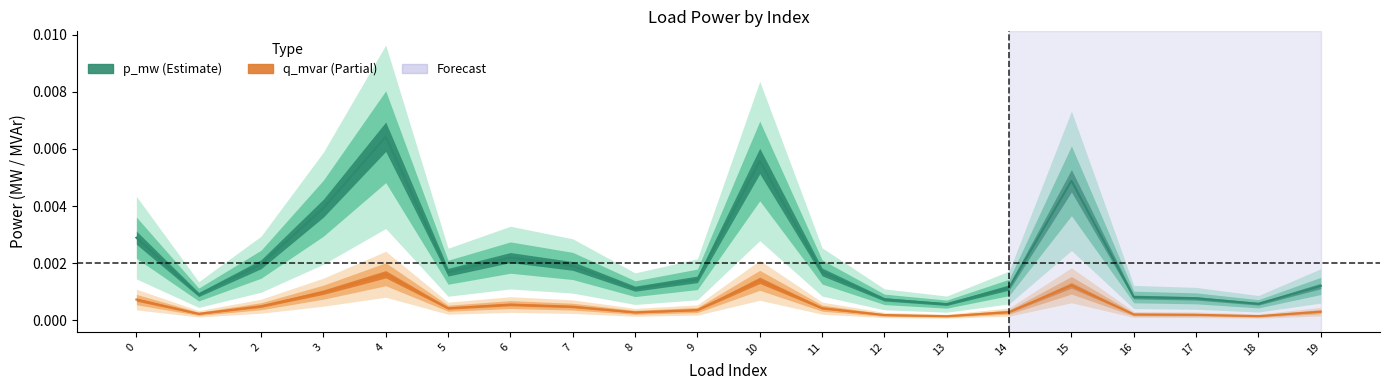

How many categories are shown in the chart?

20